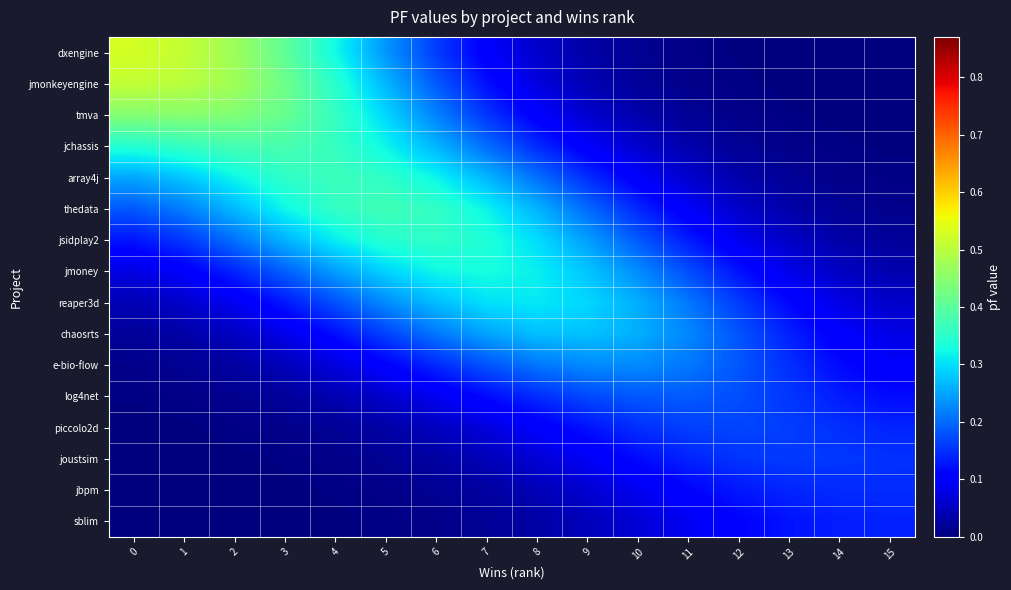

At how many categories does at least one series exceed 0?

16